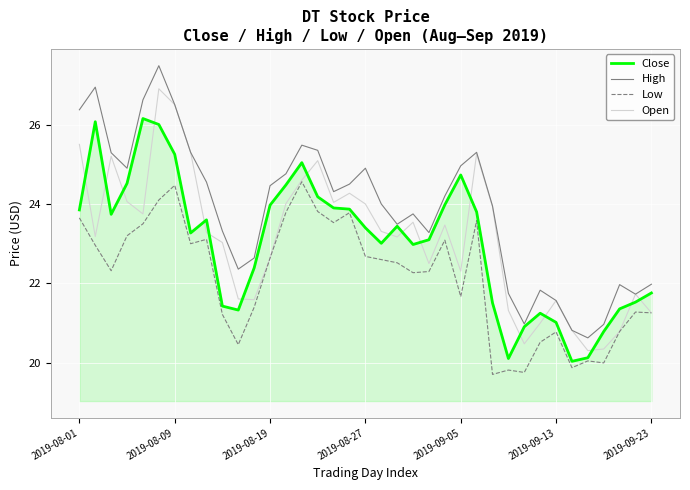

Which series has the widest spread of values?

High